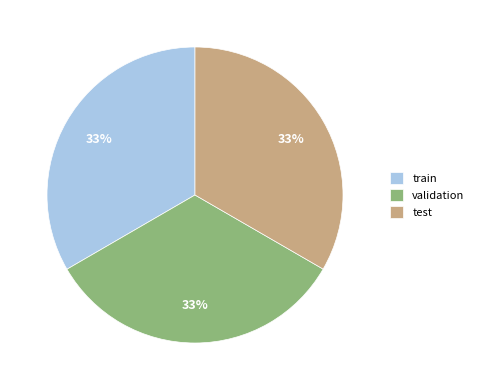

Is it true that validation is 27% of the pie?

False